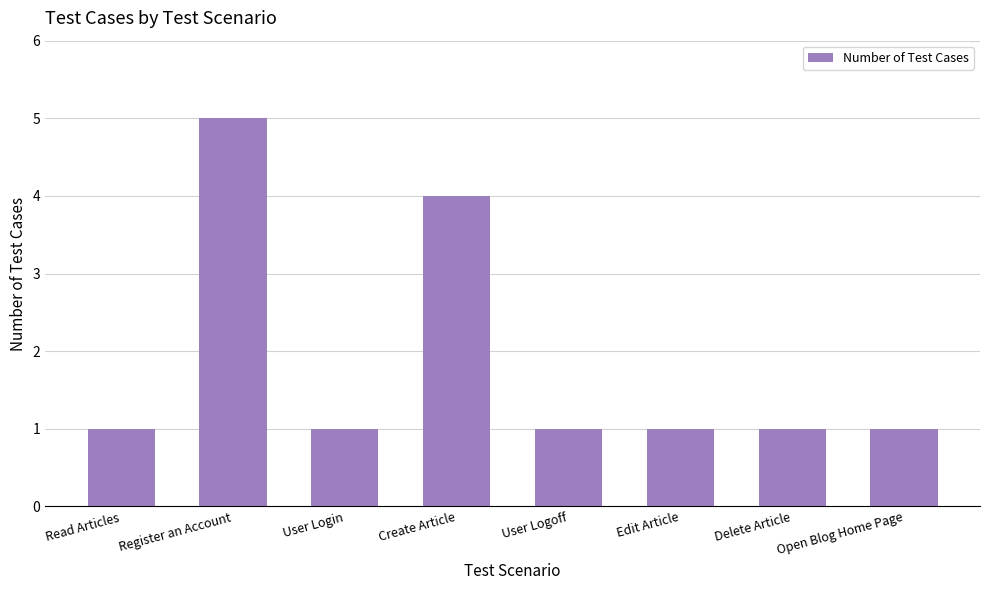

What is the greatest value displayed?

5